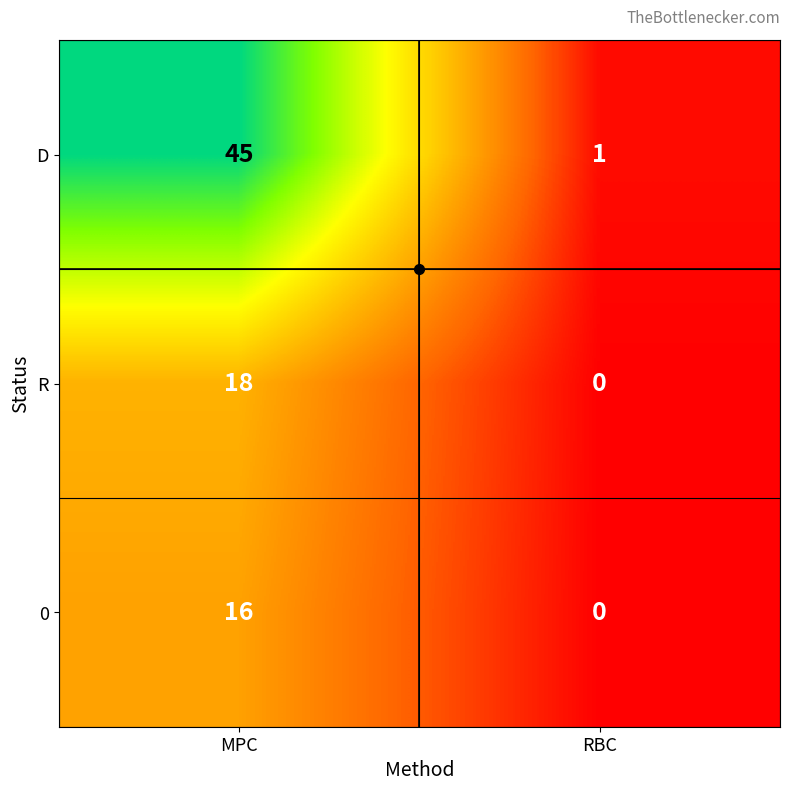

What is the maximum value shown in the chart?

45